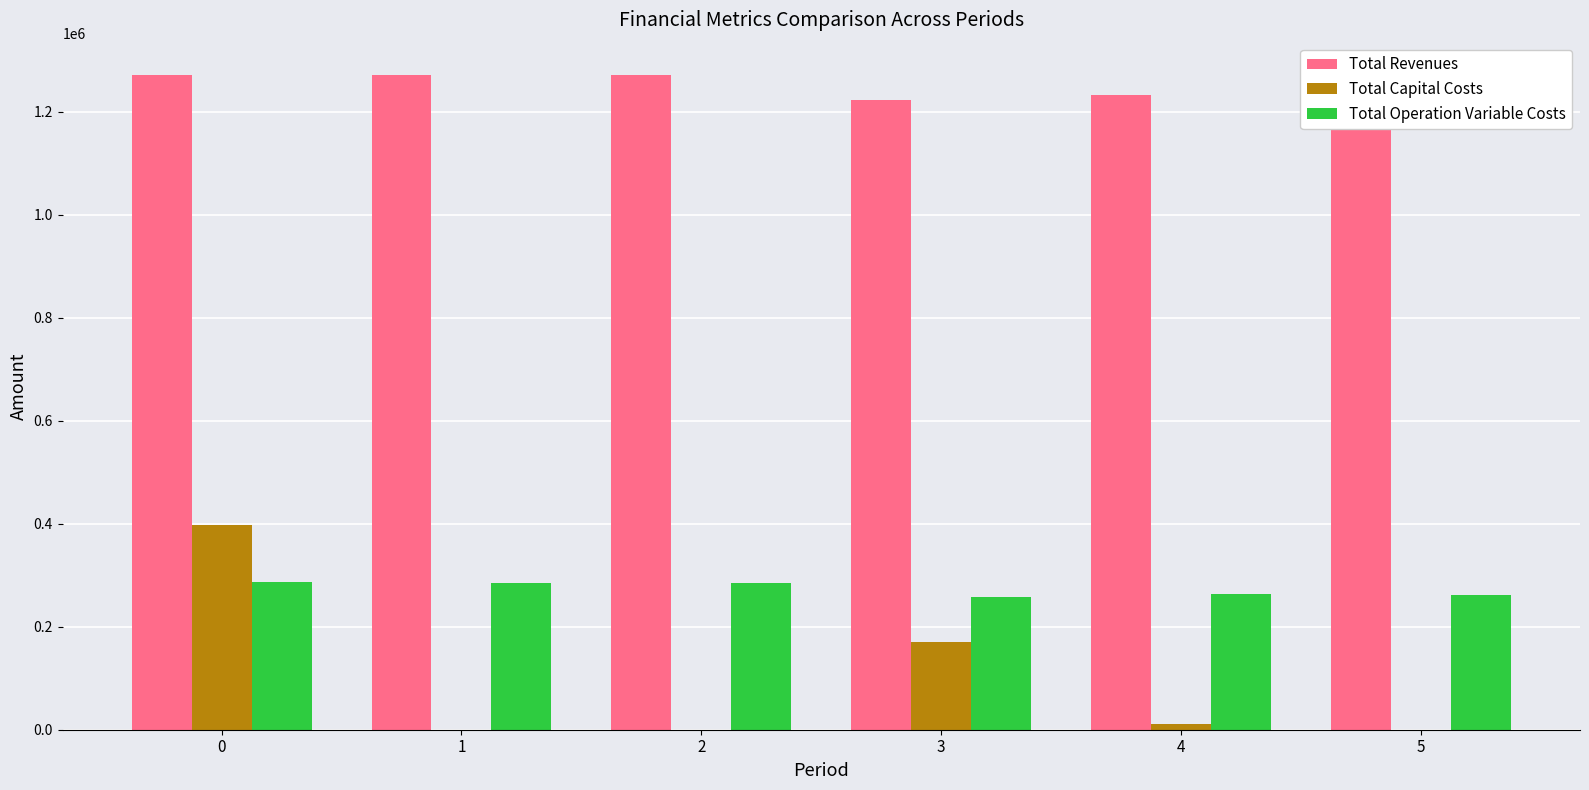

The value of Total Revenues at 0 is 1977008.3. True or false?

False